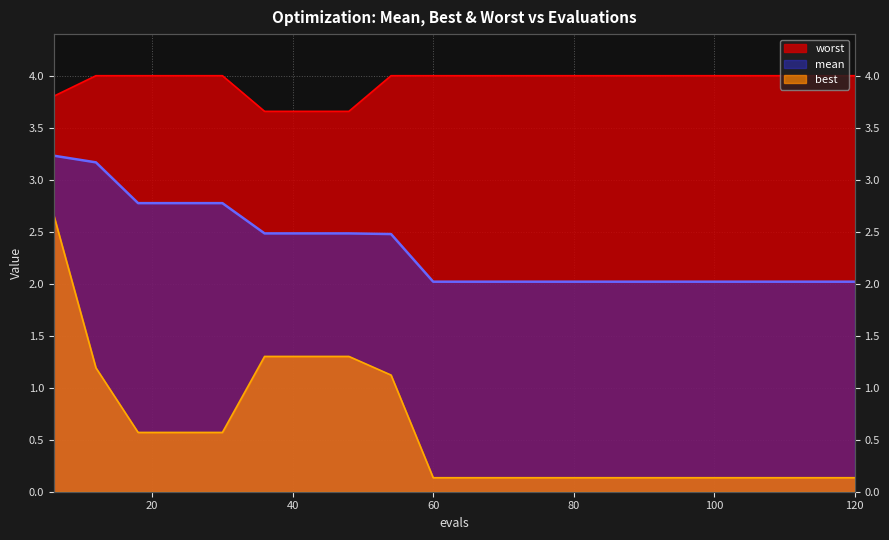

Which category has the highest value in the worst series?

12